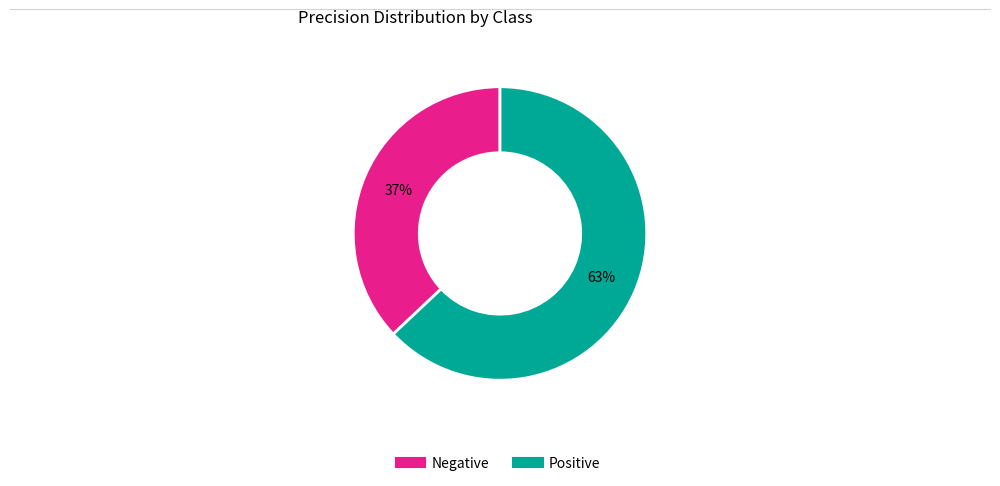

Is there a majority slice in this chart?

Yes